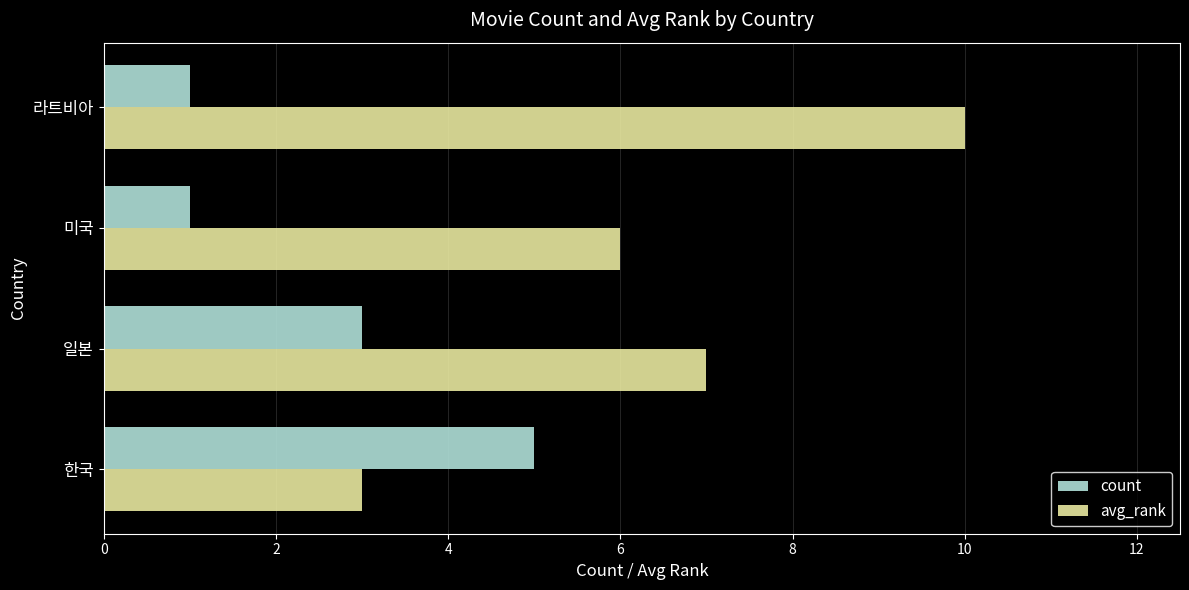

Which series has the largest range (max minus min)?

avg_rank